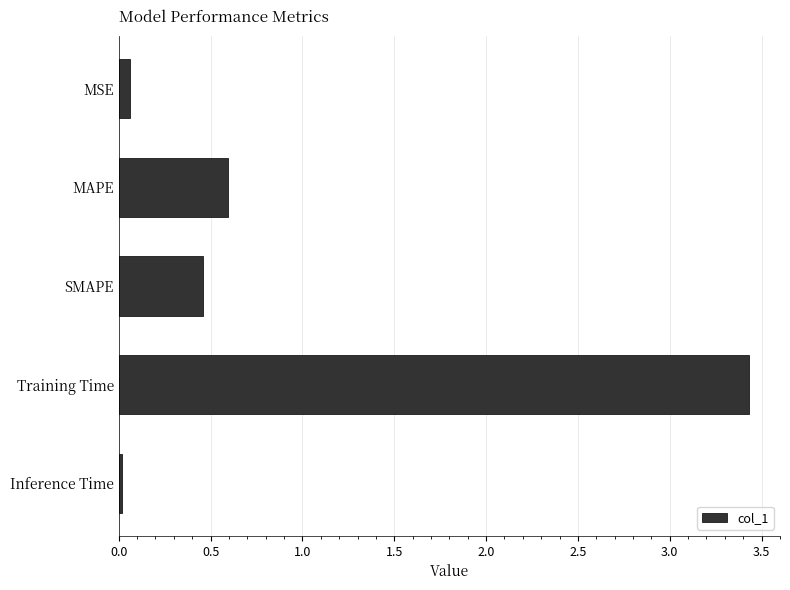

List the labels in order of value, largest first.

Training Time, MAPE, SMAPE, MSE, Inference Time